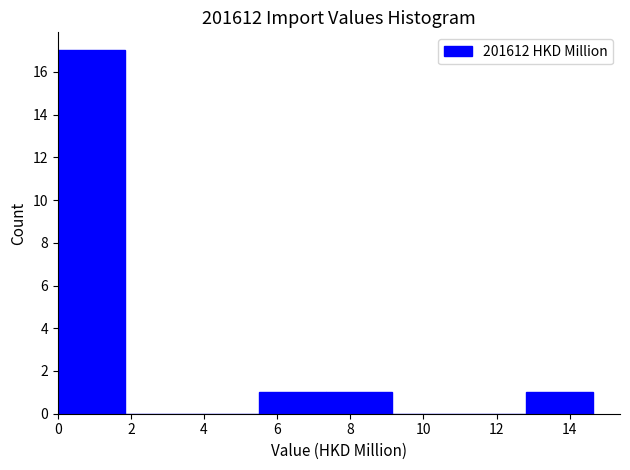

Which range on the x-axis has the tallest bar?

0.0 to 1.8